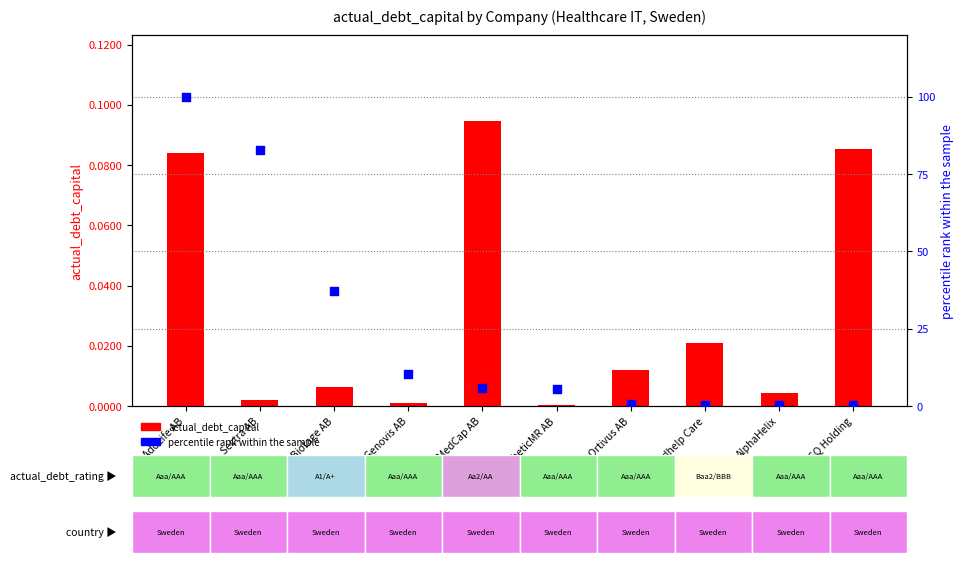

What are all the series names shown in the legend?

actual_debt_capital, percentile rank within the sample